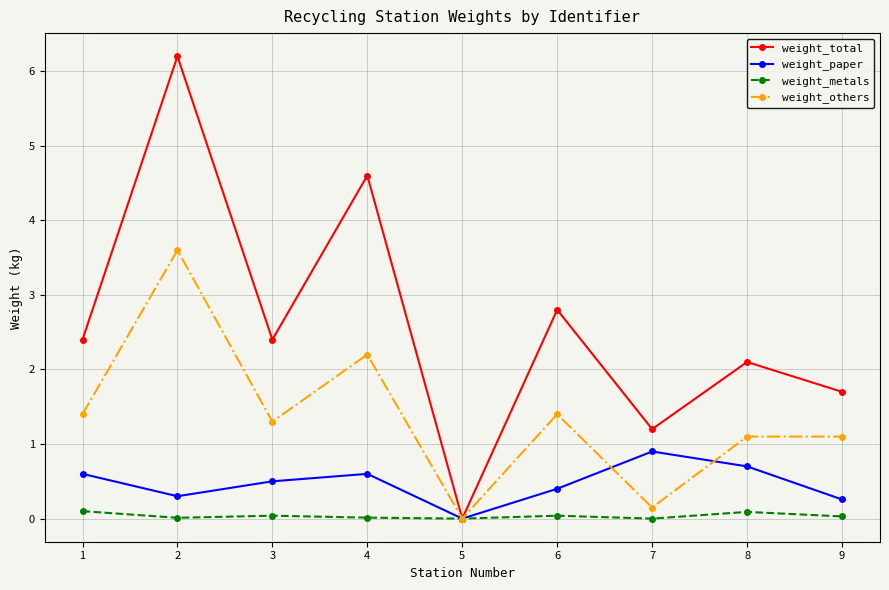

Between 4 and 6, which series saw the biggest shift?

weight_total